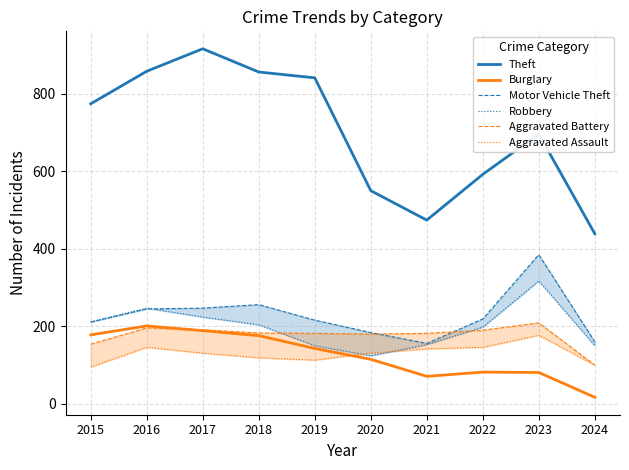

True or false: Theft has a value of 841 at 2019.

True